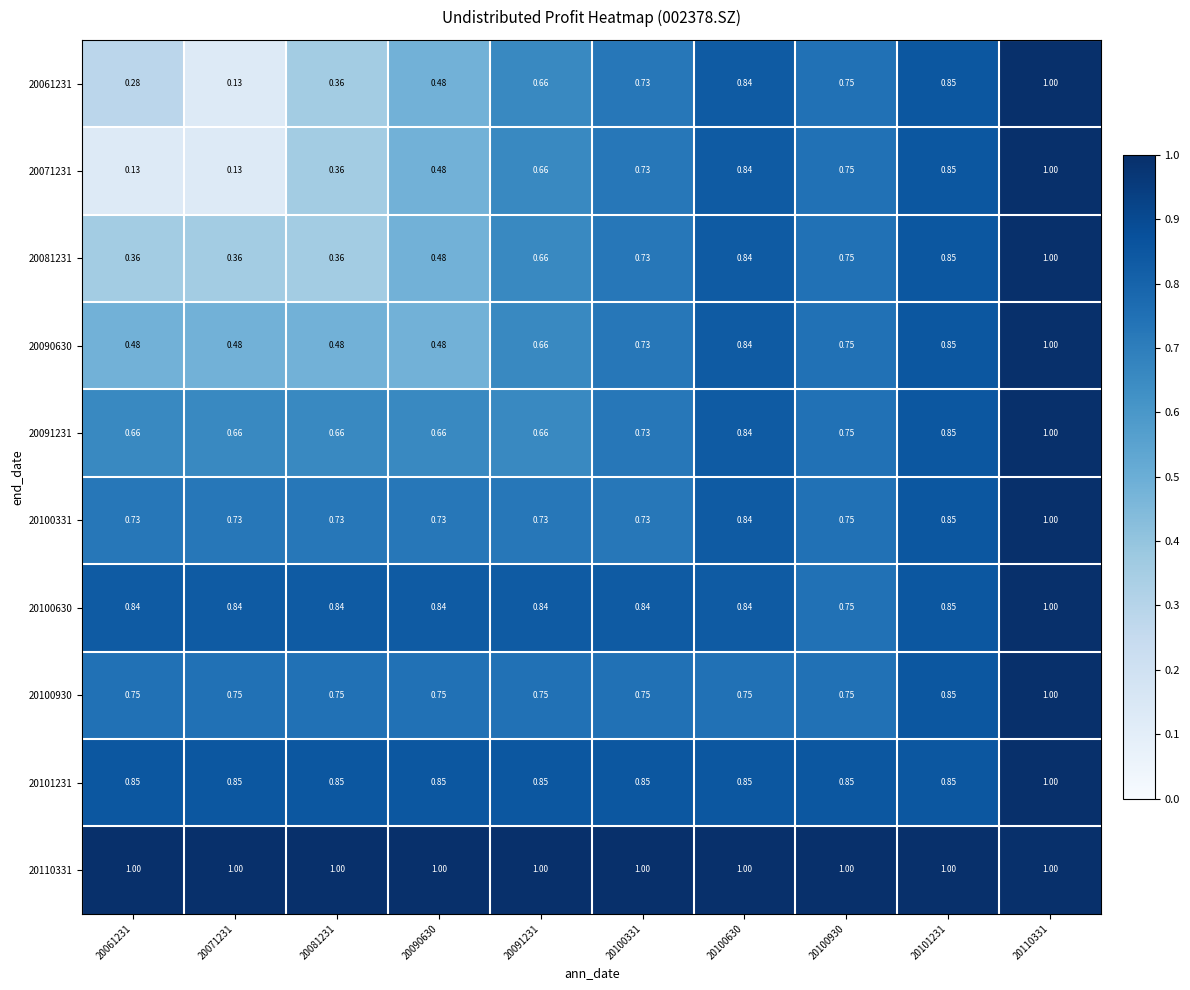

What is the total value across all series at 20100331?

7.8